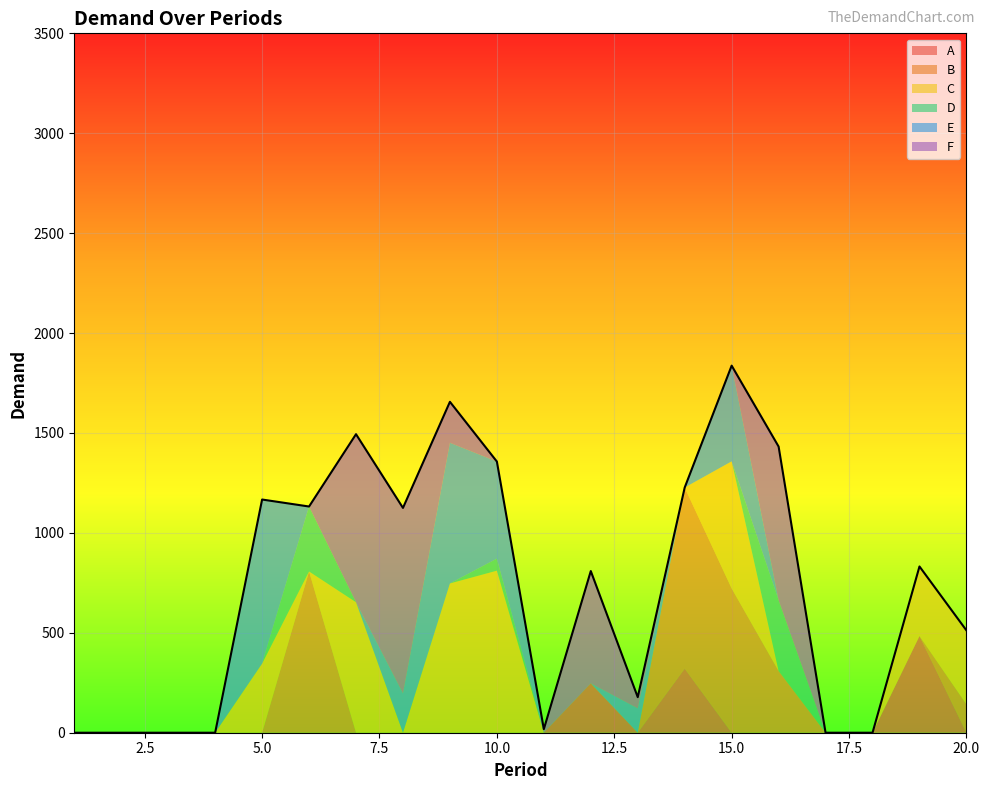

How many interior local valleys does the F series have?

1